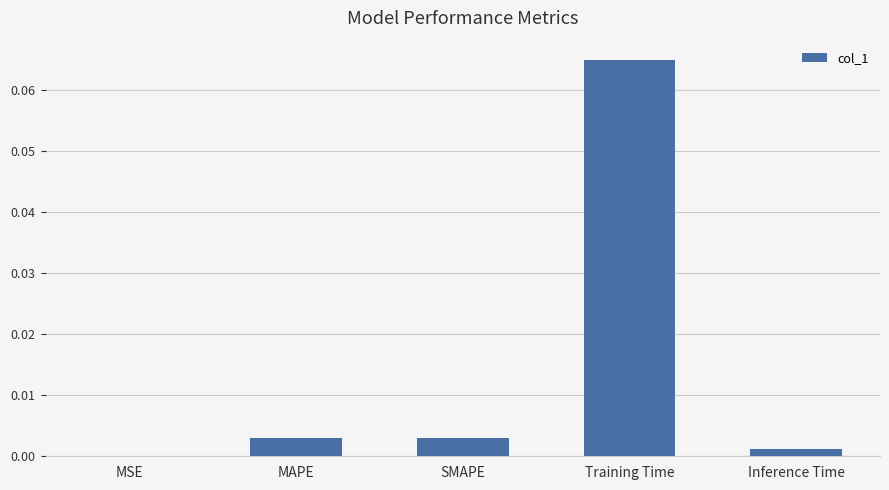

What is the label of the 1st bar from the left?

MSE